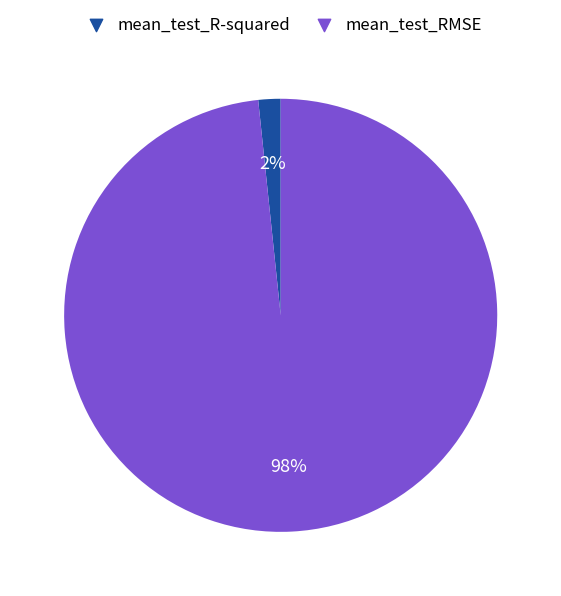

Rank the categories by value from lowest to highest.

mean_test_R-squared, mean_test_RMSE